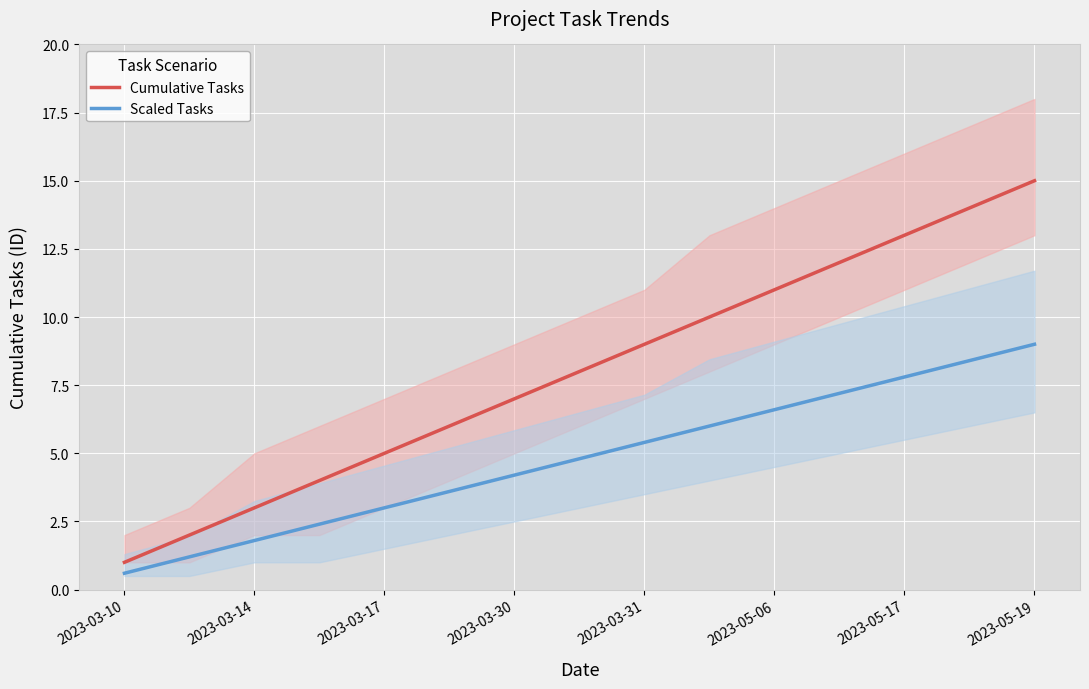

What is the maximum value shown in the chart?

15.0